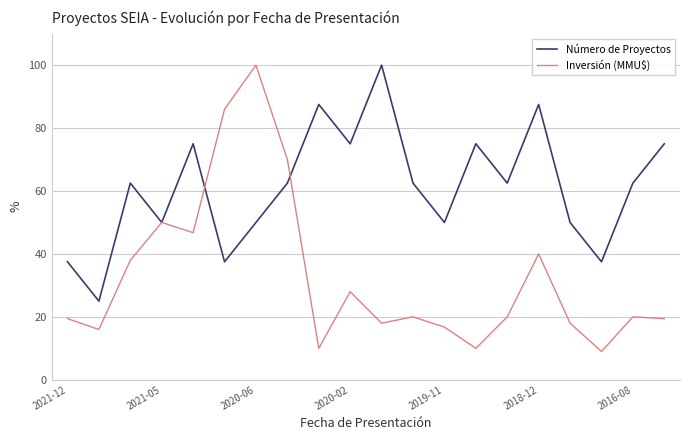

List the series in order of their overall mean, lowest first.

Inversión (MMU$), Número de Proyectos